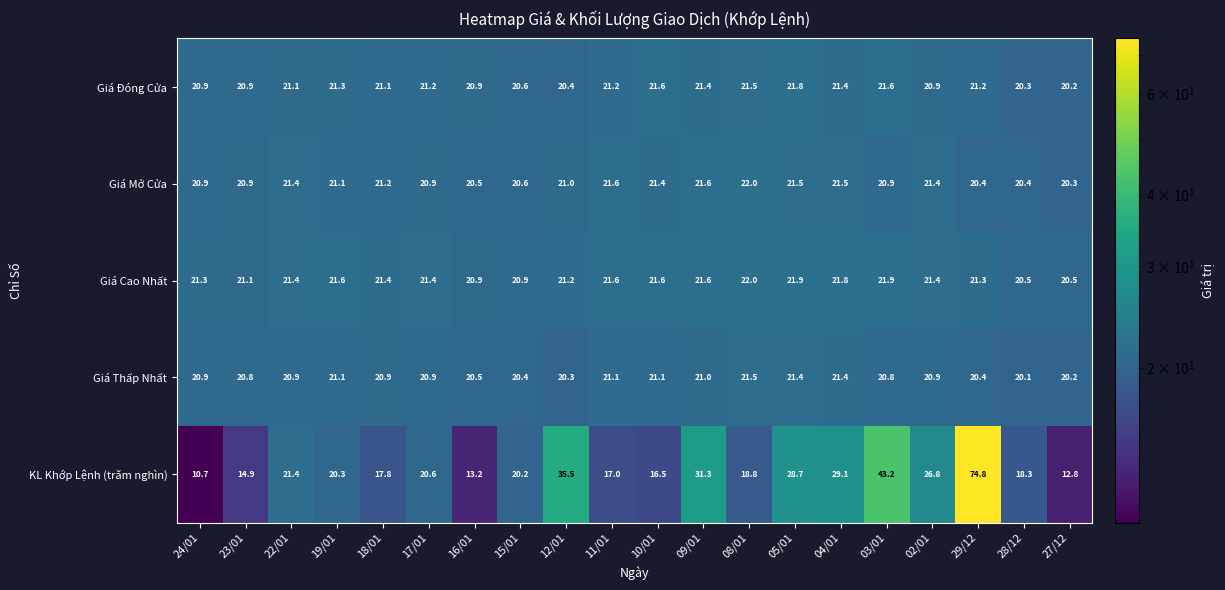

What is the smallest value displayed?

10.7